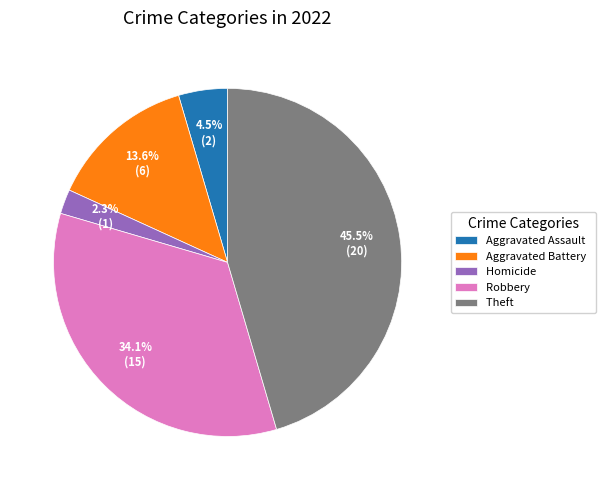

Between Aggravated Battery and Theft, which is larger?

Theft